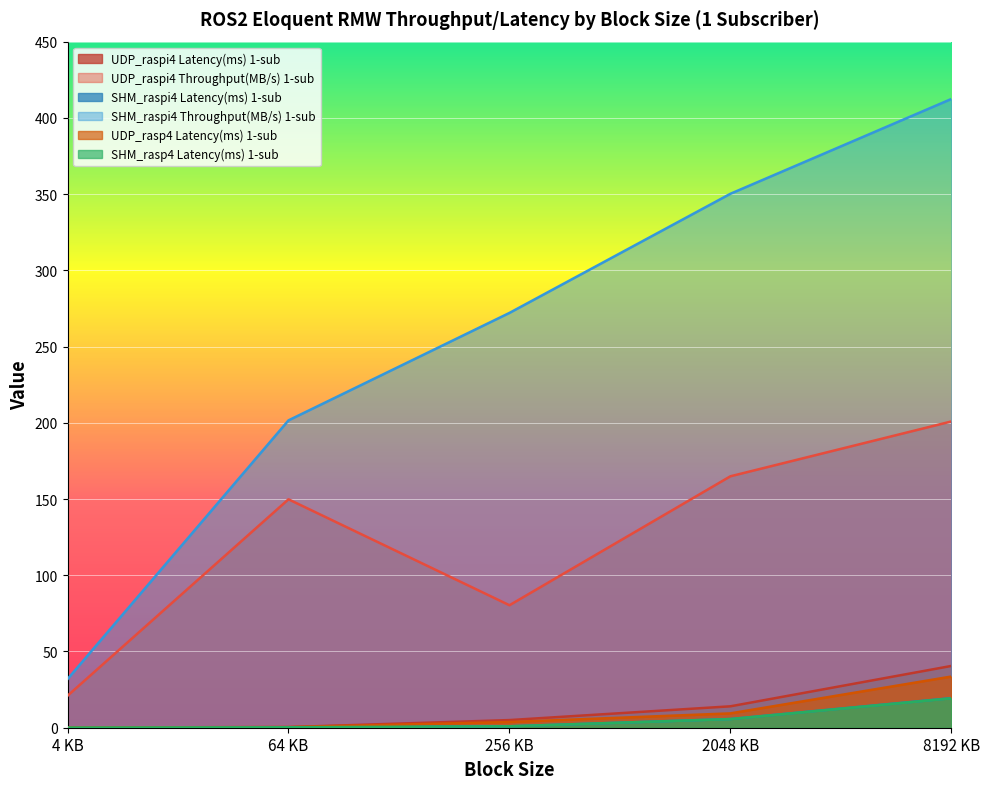

The value of SHM_raspi4 Throughput(MB/s) 1-sub at 4 KB is 12.2. True or false?

False